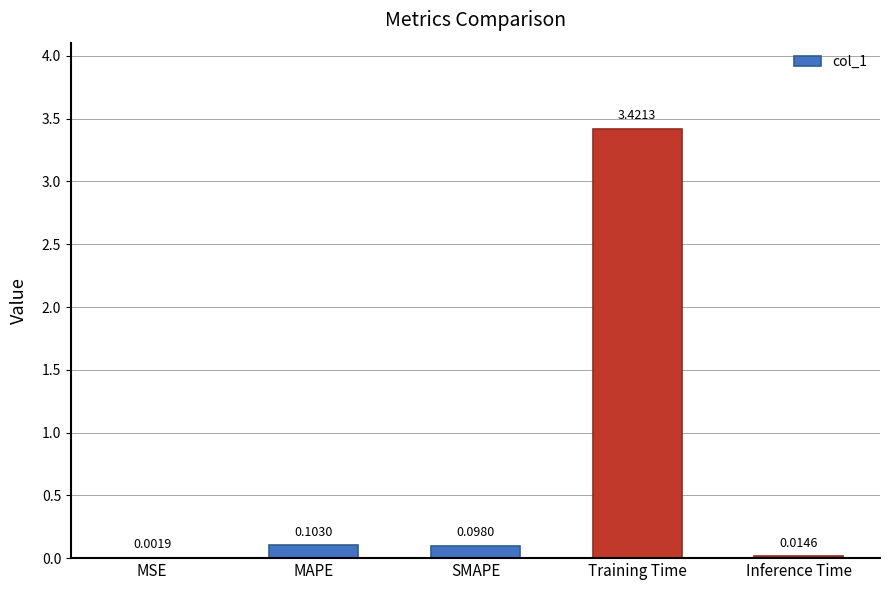

Which label corresponds to the largest value in the chart?

Training Time